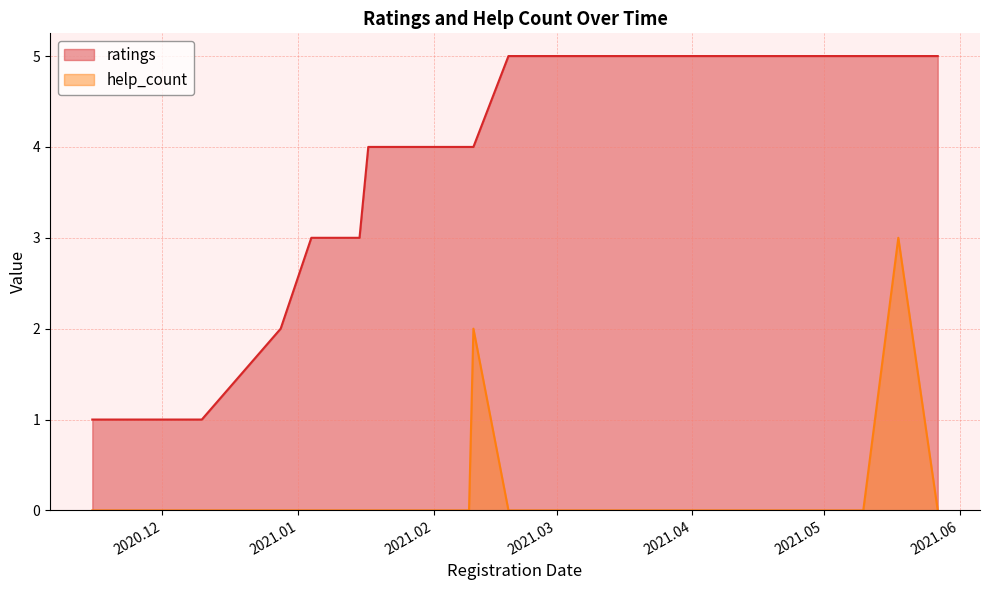

True or false: help_count and ratings intersect in this chart.

False